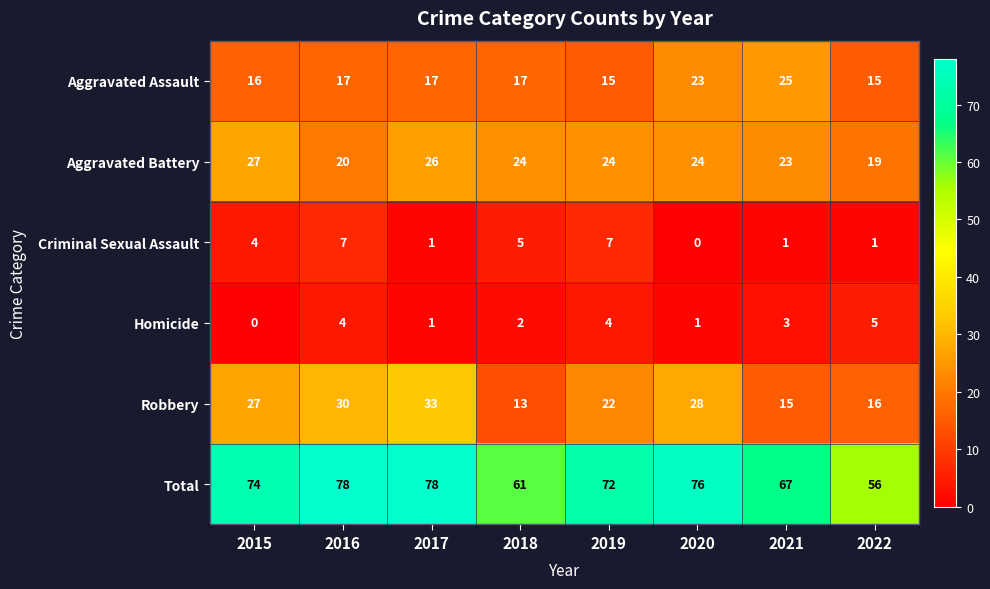

What is the difference between the highest and lowest values at 2017?

77